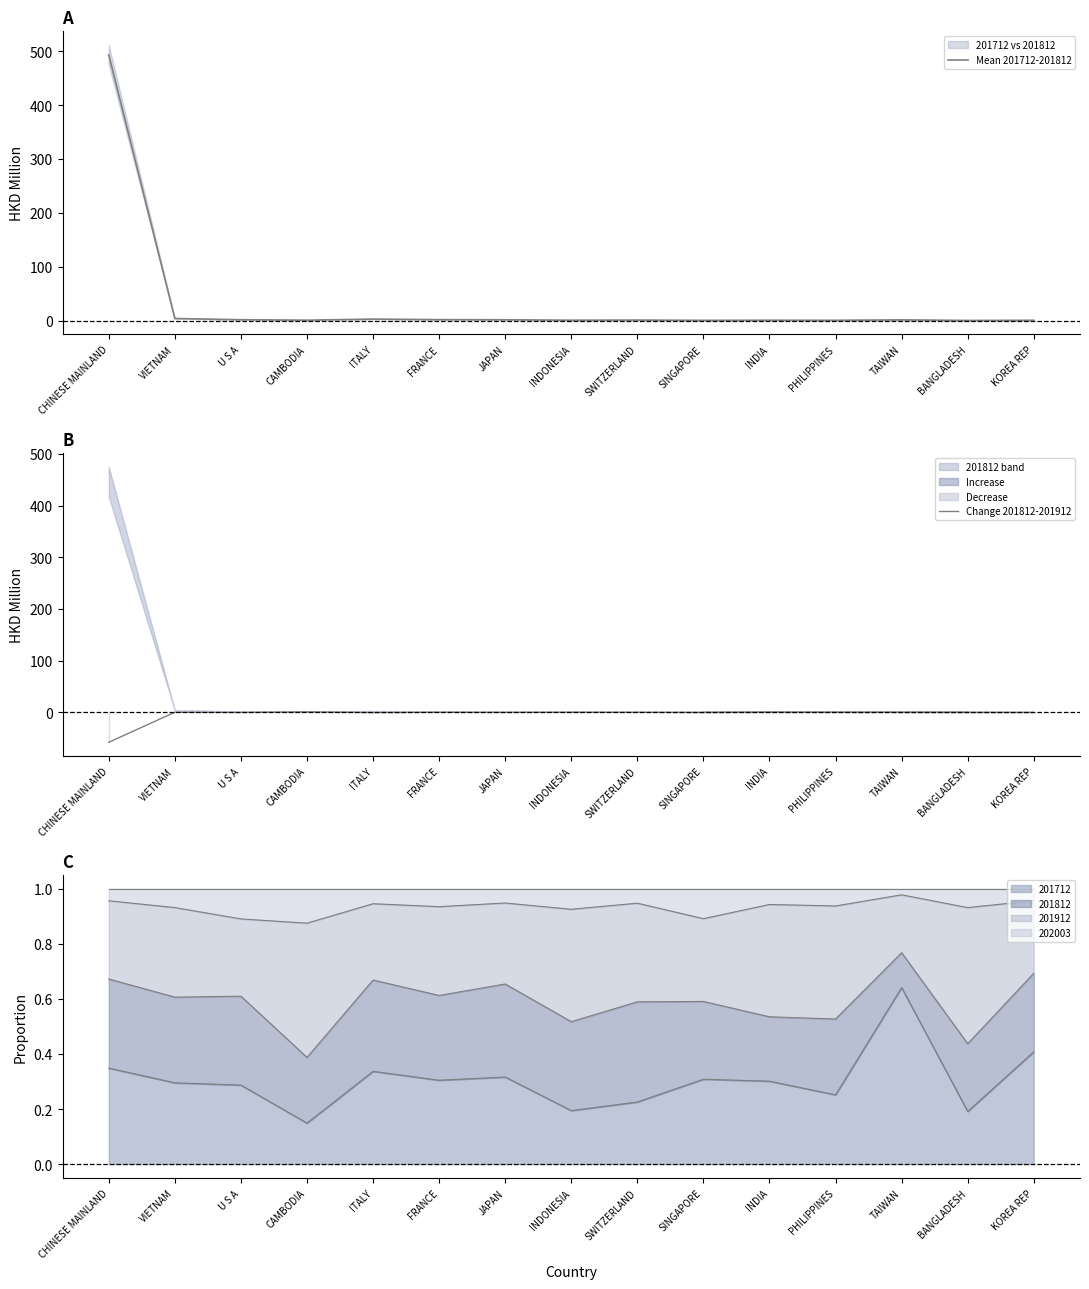

Rank the series by their maximum value, from highest to lowest.

Mean 201712-201812, Change 201812-201912